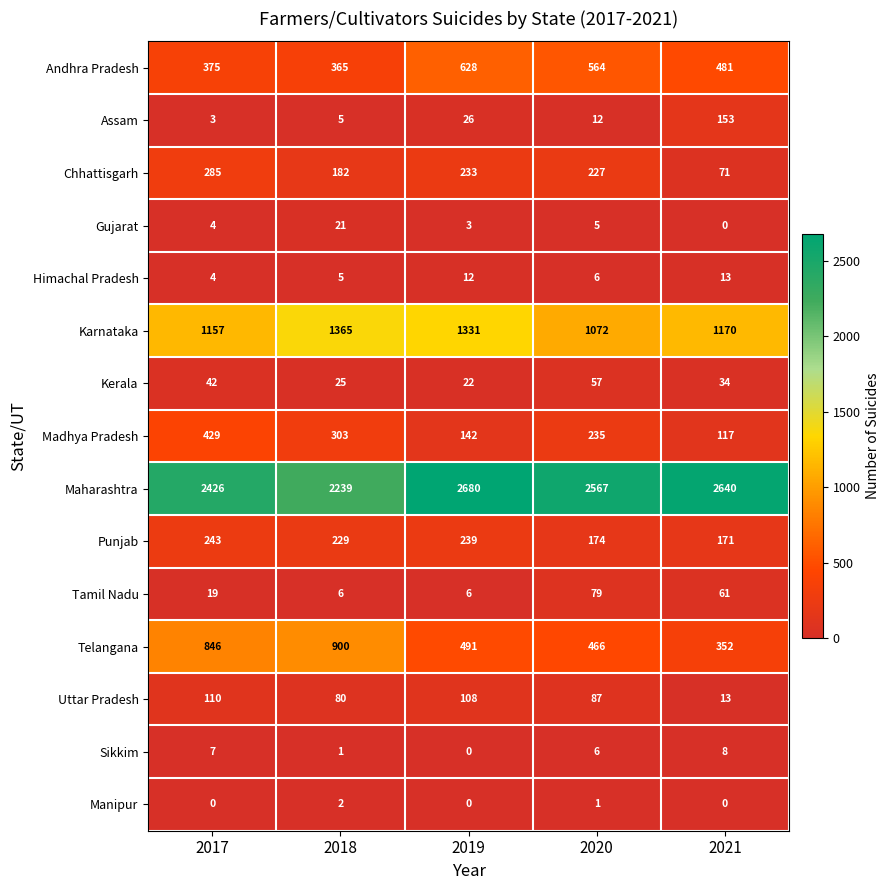

At which label does Madhya Pradesh first exceed 235?

2017